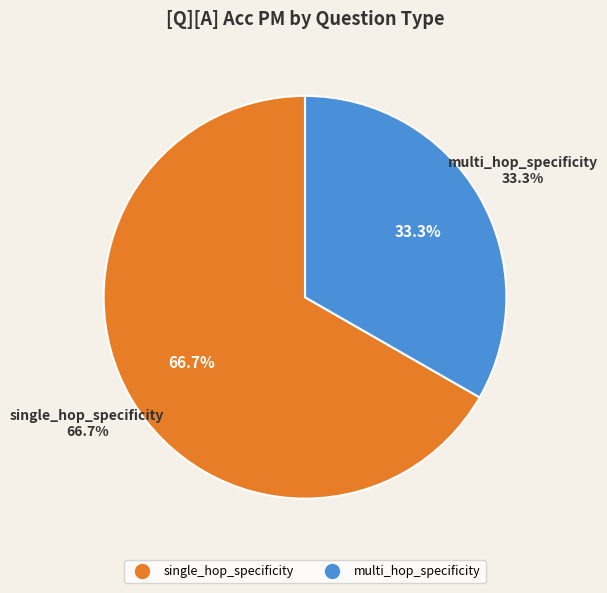

How many slices are in this pie chart?

2